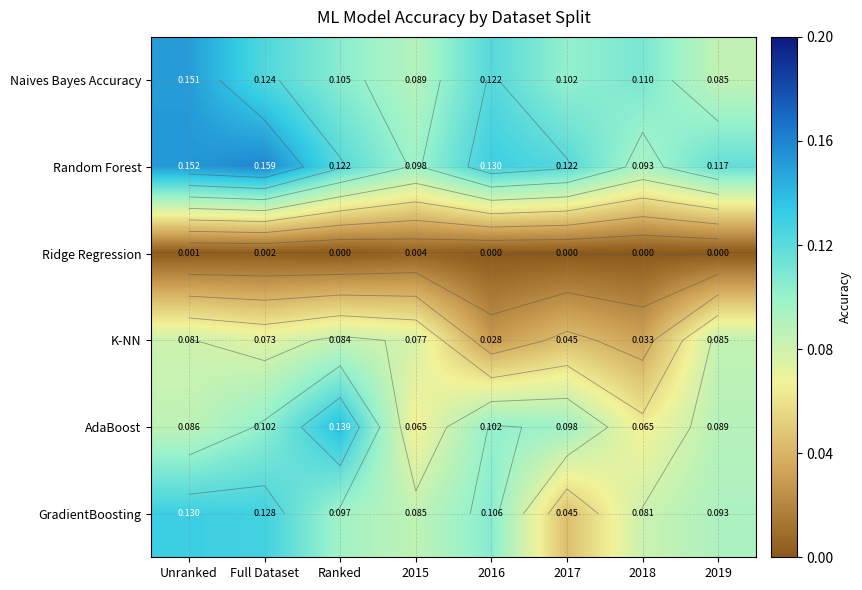

True or false: Naives Bayes Accuracy has a value of 0.1 at 2015.

True